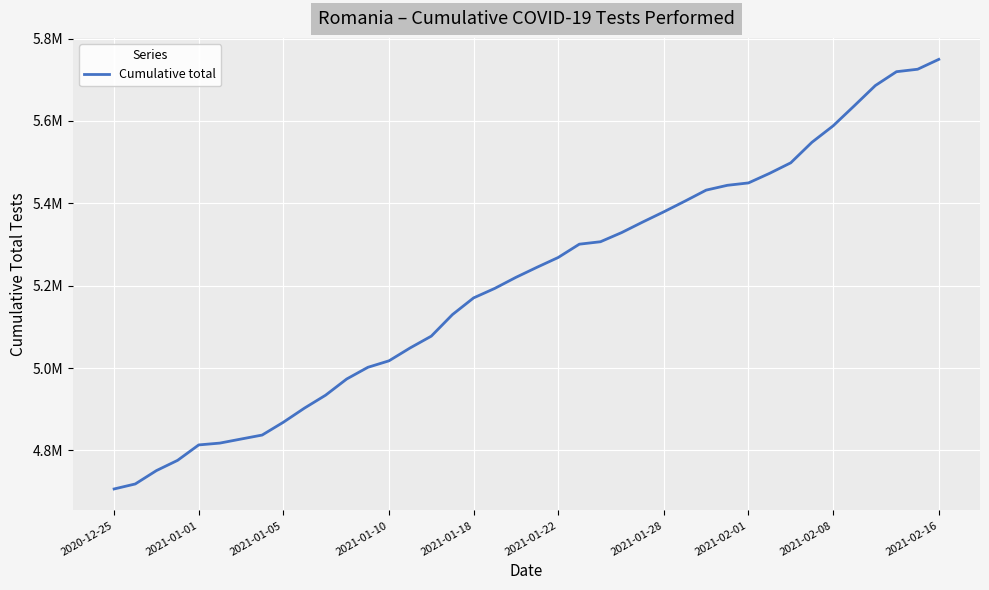

Is this an area chart (filled region under the line)?

No